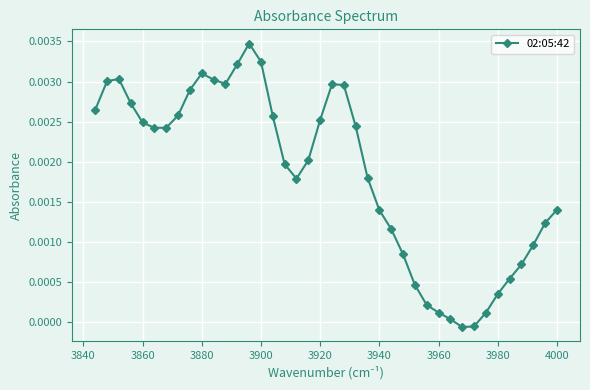

True or false: the data has more than 2 interior local peaks.

True